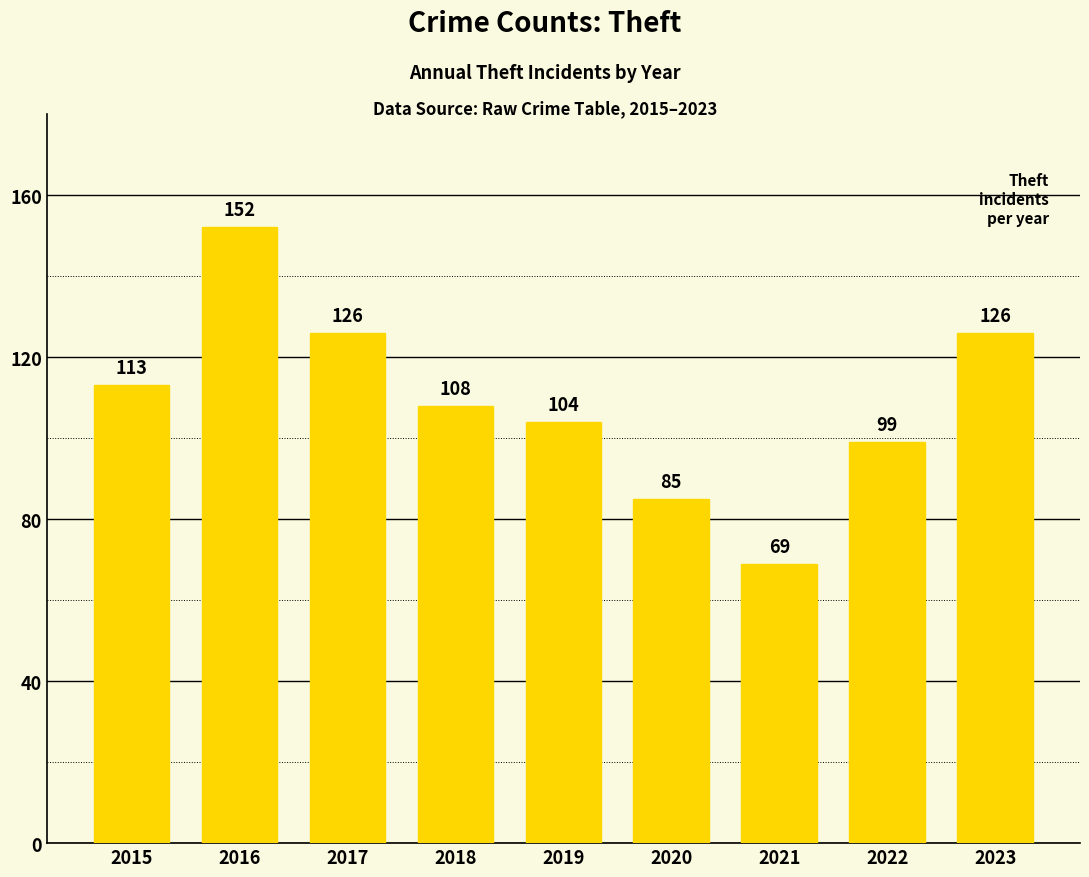

Between 2015 and 2019, which is larger?

2015